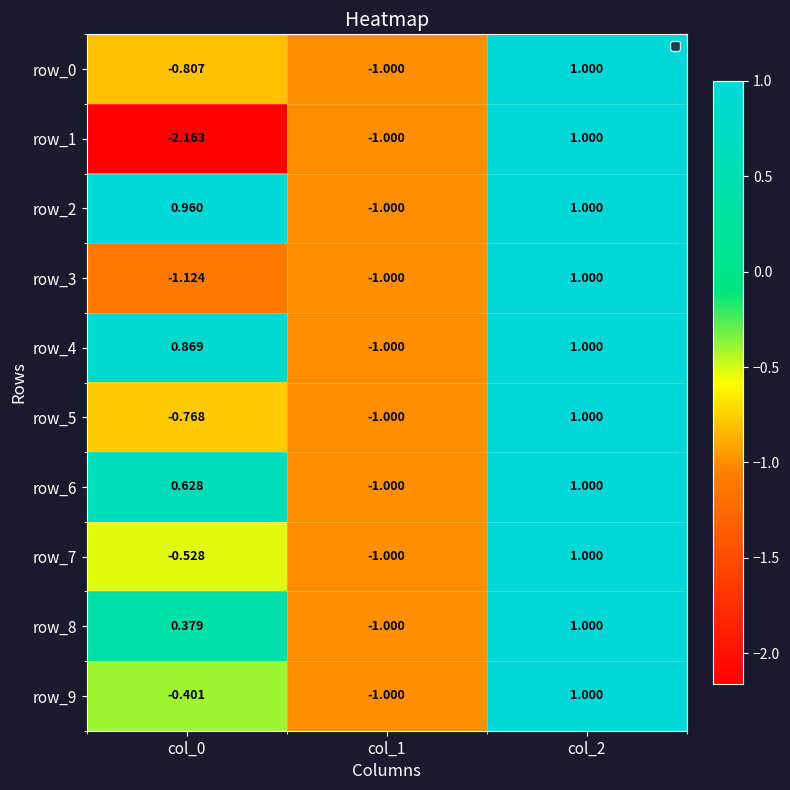

Is the value of row_3 at col_2 greater than the value of row_0 at col_1?

Yes